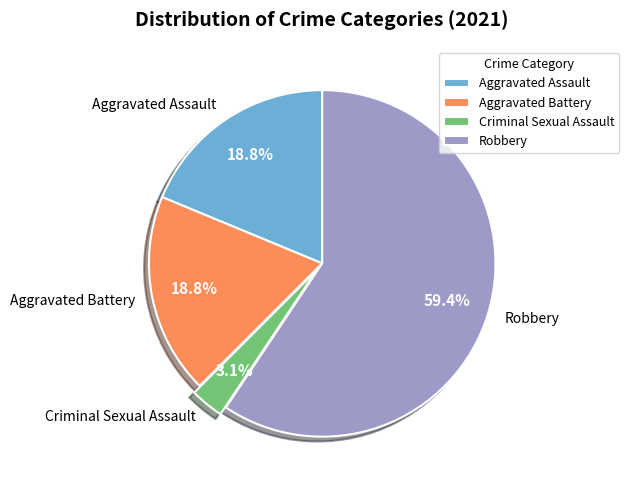

How many segments does this pie chart have?

4